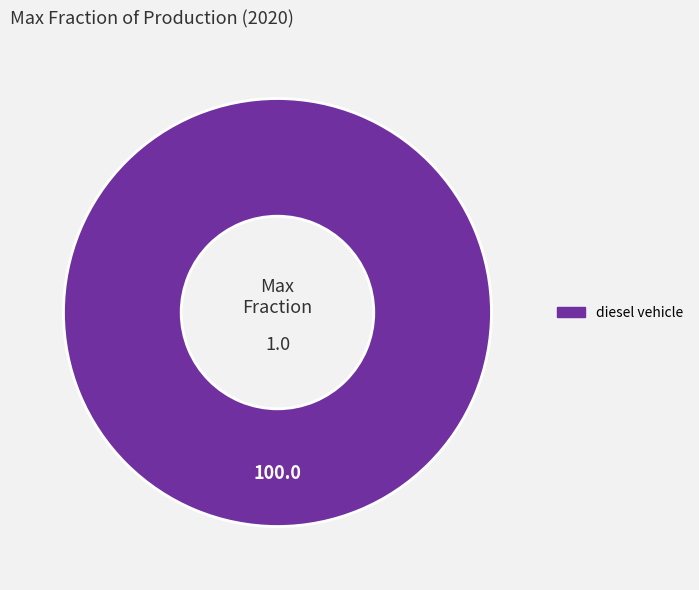

Is there a majority slice in this chart?

Yes